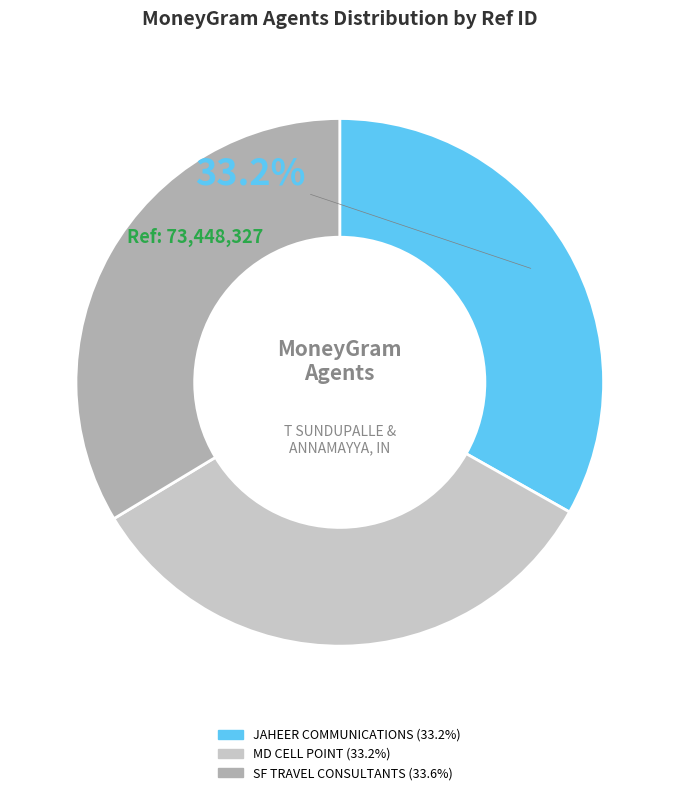

Is SF TRAVEL CONSULTANTS the majority of the pie?

No